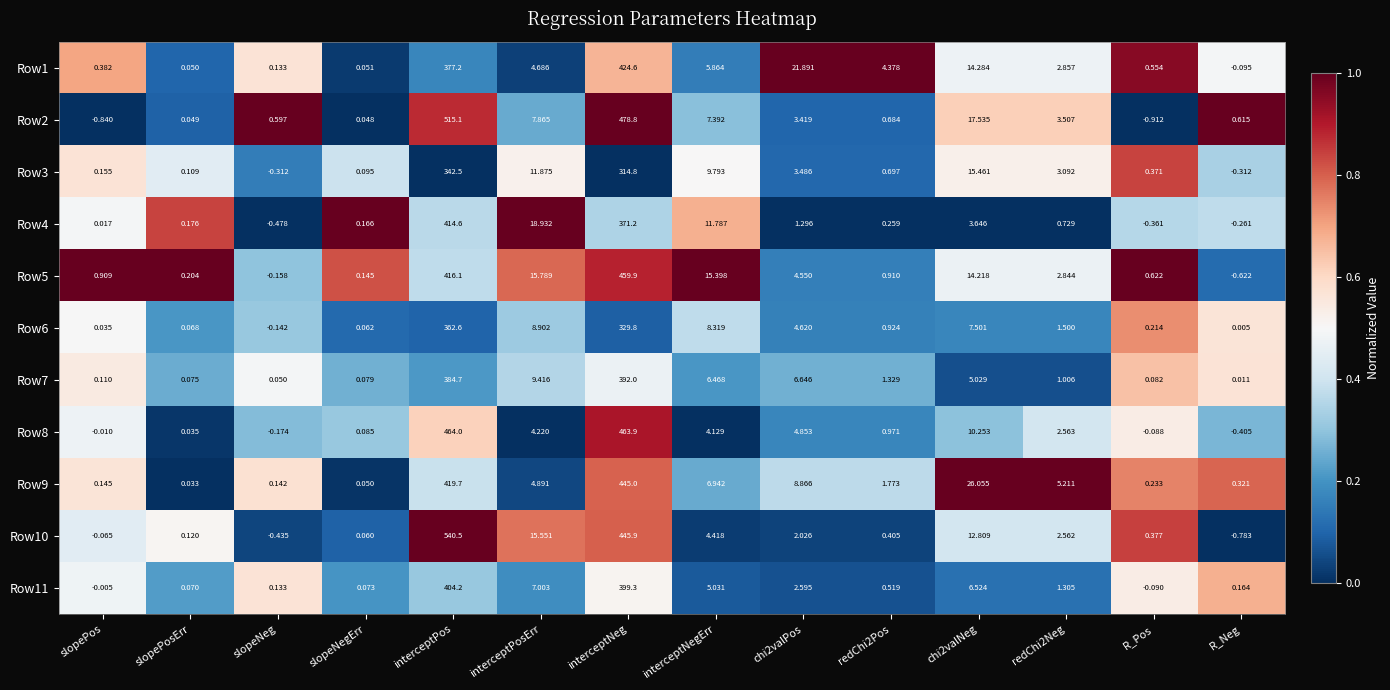

Is the value of Row5 at slopeNeg greater than the value of Row7 at chi2valPos?

No